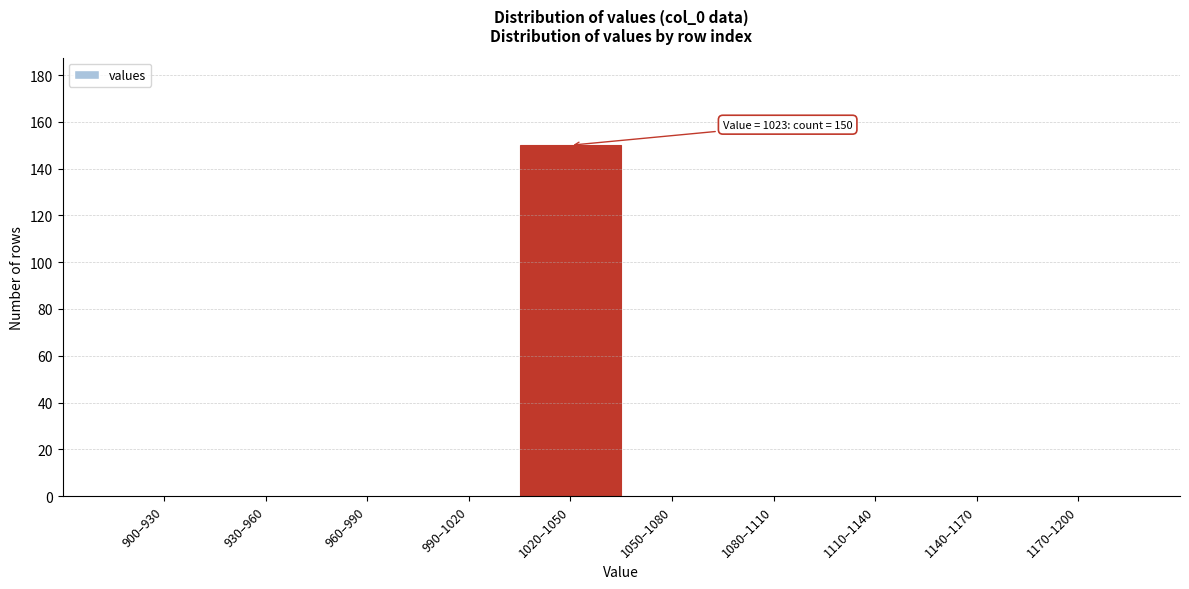

Reading right to left, list all the values displayed in this chart.

1170–1200=0	1140–1170=0	1110–1140=0	1080–1110=0	1050–1080=0	1020–1050=150	990–1020=0	960–990=0	930–960=0	900–930=0